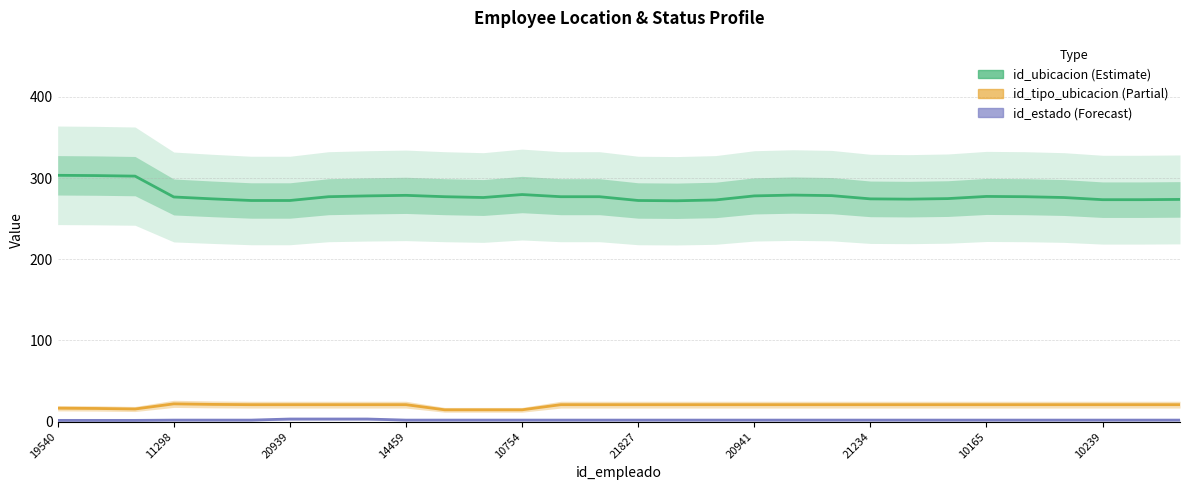

Which series has the largest range (max minus min)?

id_ubicacion